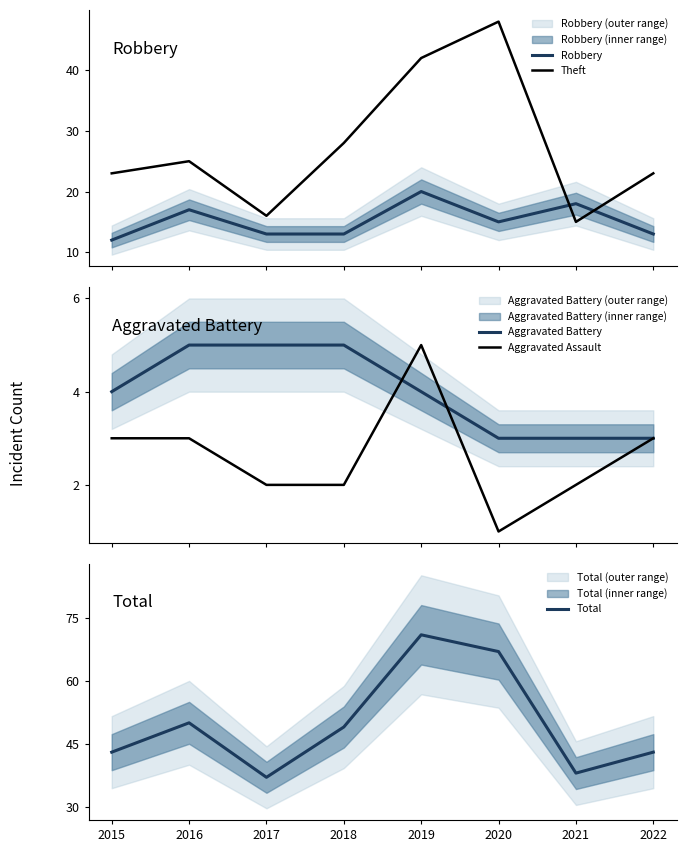

Between 2021 and 2017, which is larger?

2021